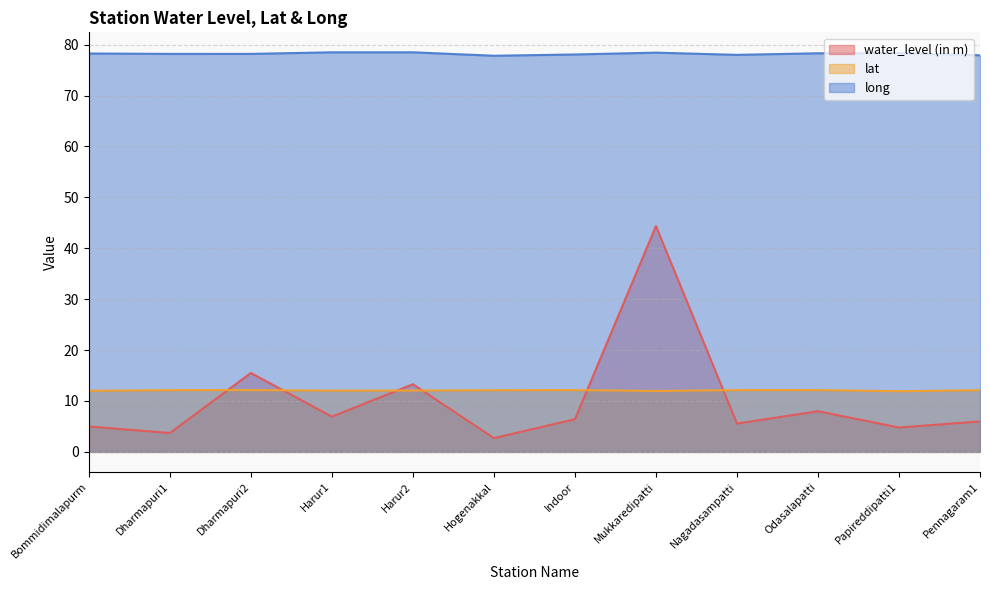

What position from the right is Harur2?

8